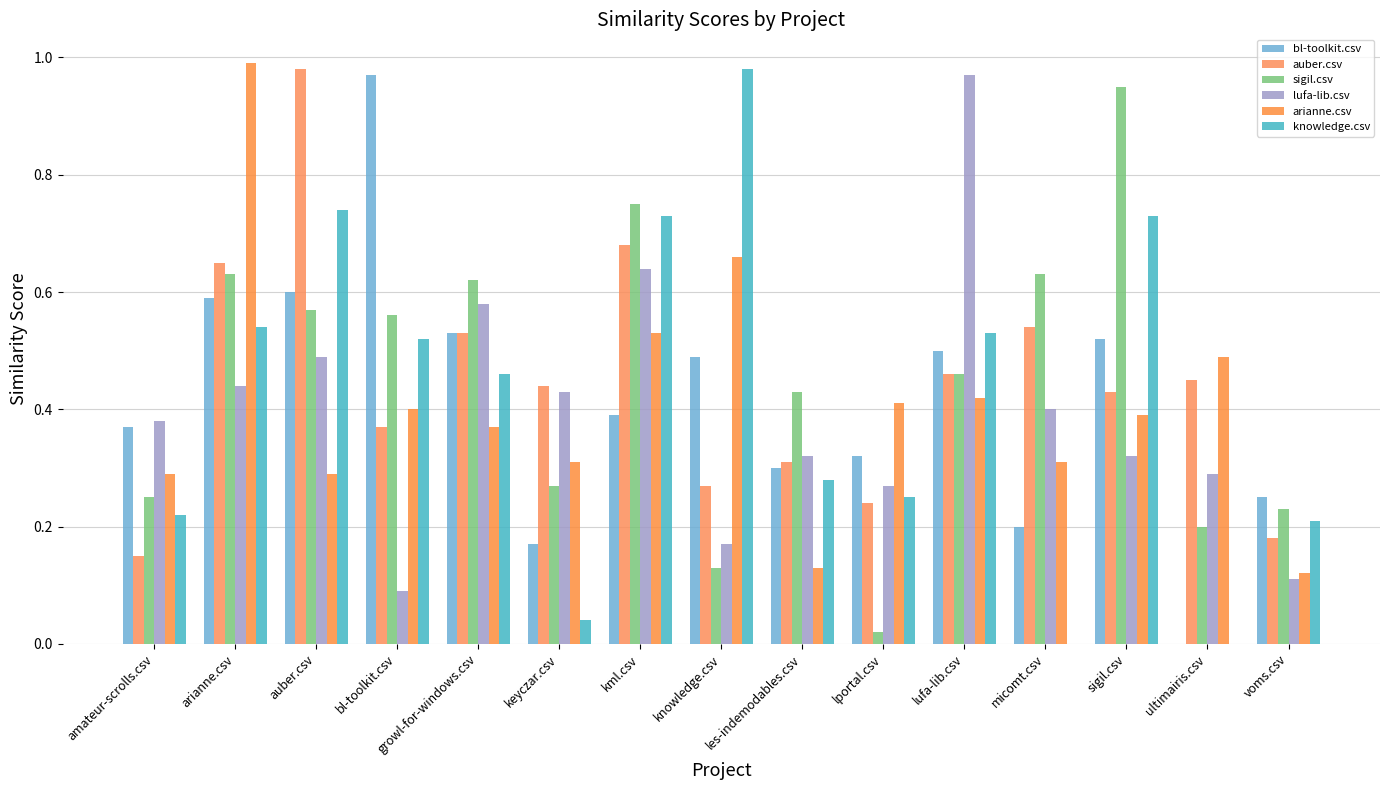

What is the value of the knowledge.csv bar at the 10th from the left?

0.2